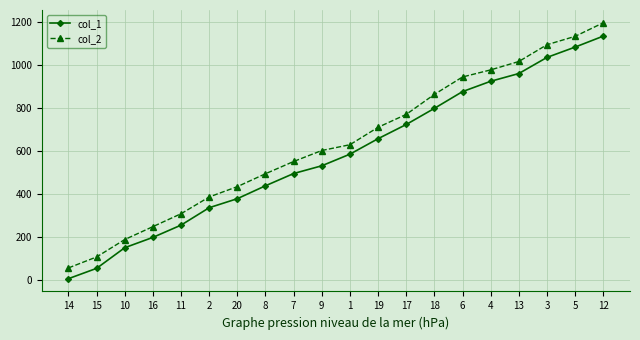

At which category is the sum across all series the highest?

12